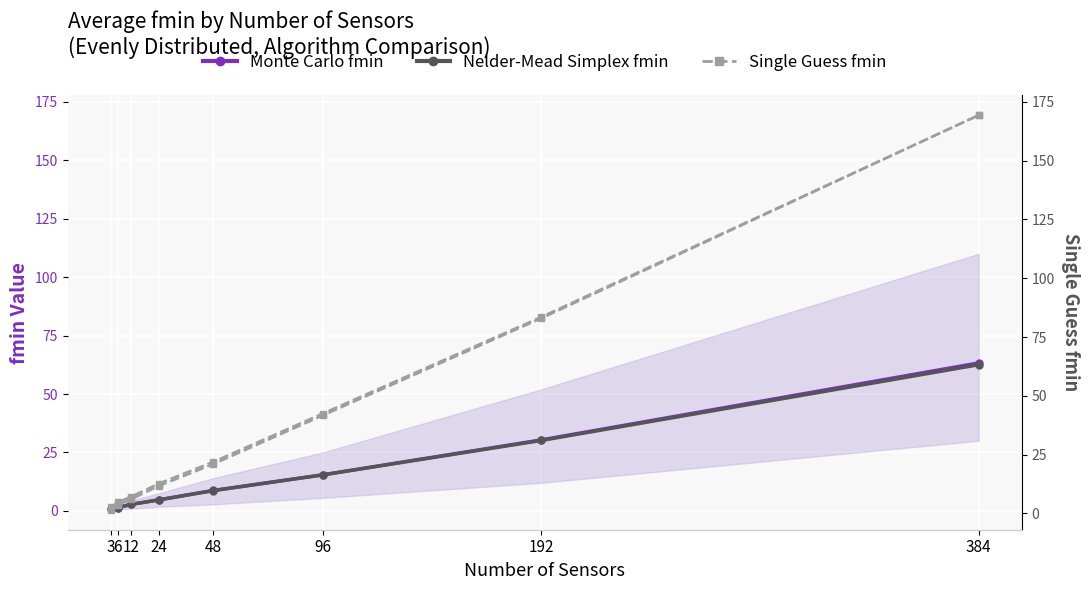

The value of Single Guess fmin at 96 is 41.6. True or false?

True